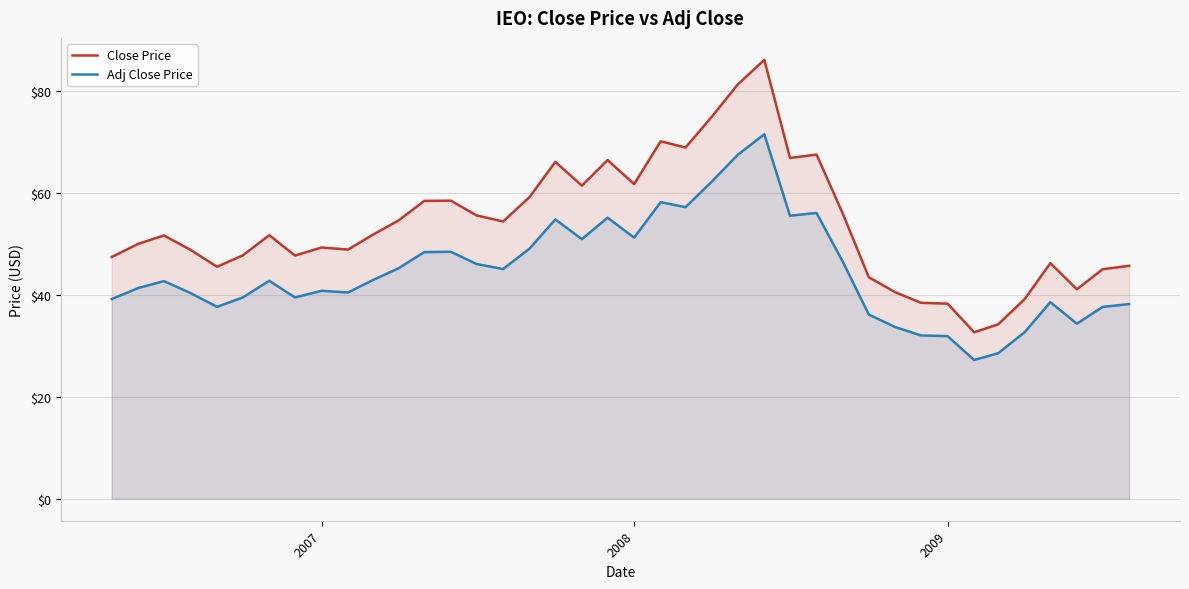

What is the greatest value displayed?

86.2